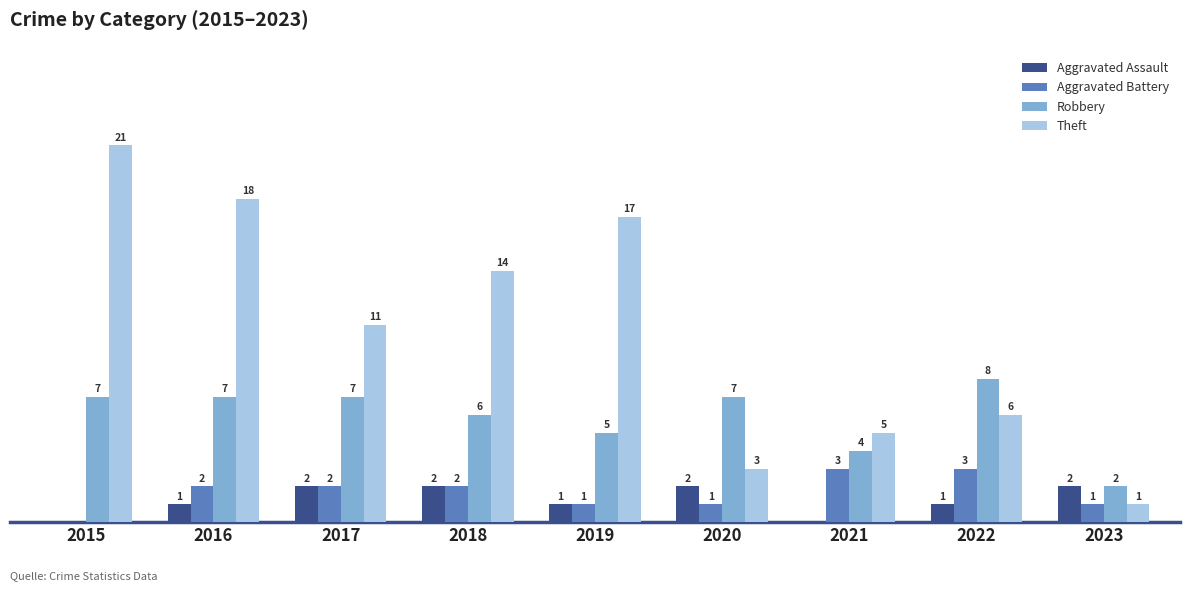

Are the bars grouped side by side (vs. stacked)?

Yes